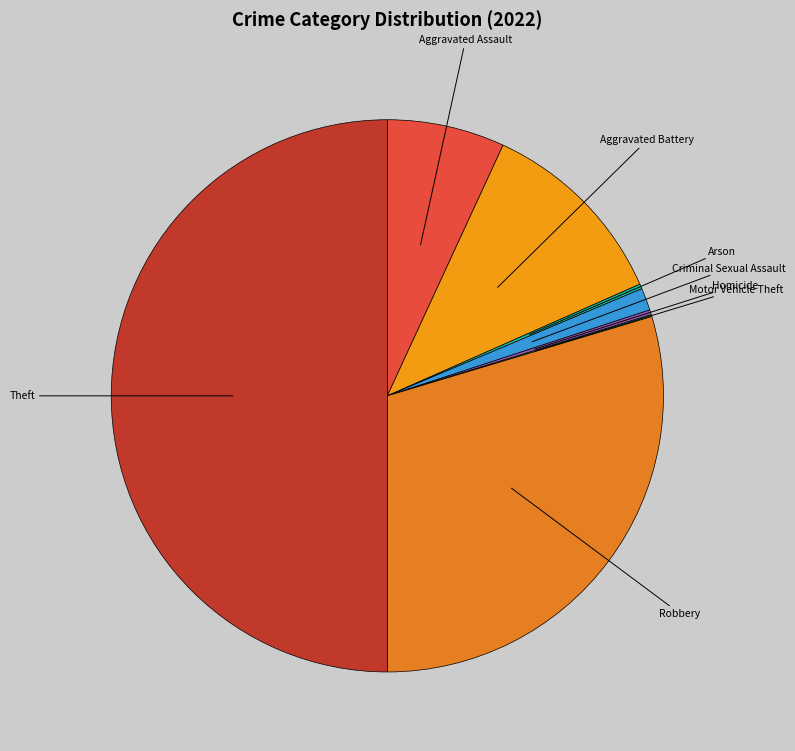

Which has a higher value, Robbery or Arson?

Robbery